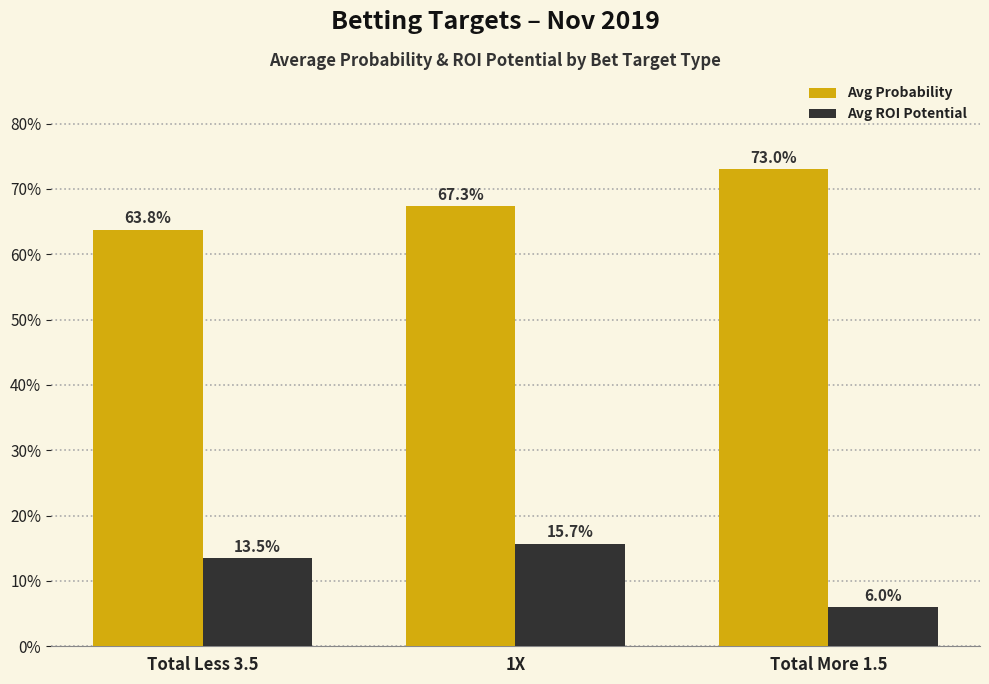

List the series in order of their peak value, lowest first.

Avg ROI Potential, Avg Probability